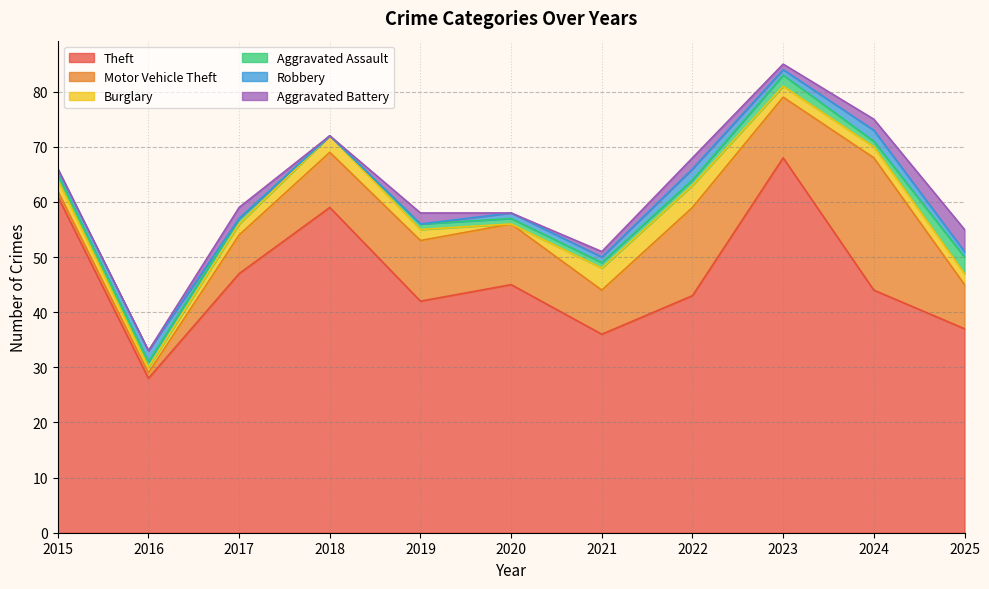

How many values in the Motor Vehicle Theft series exceed 10?

5